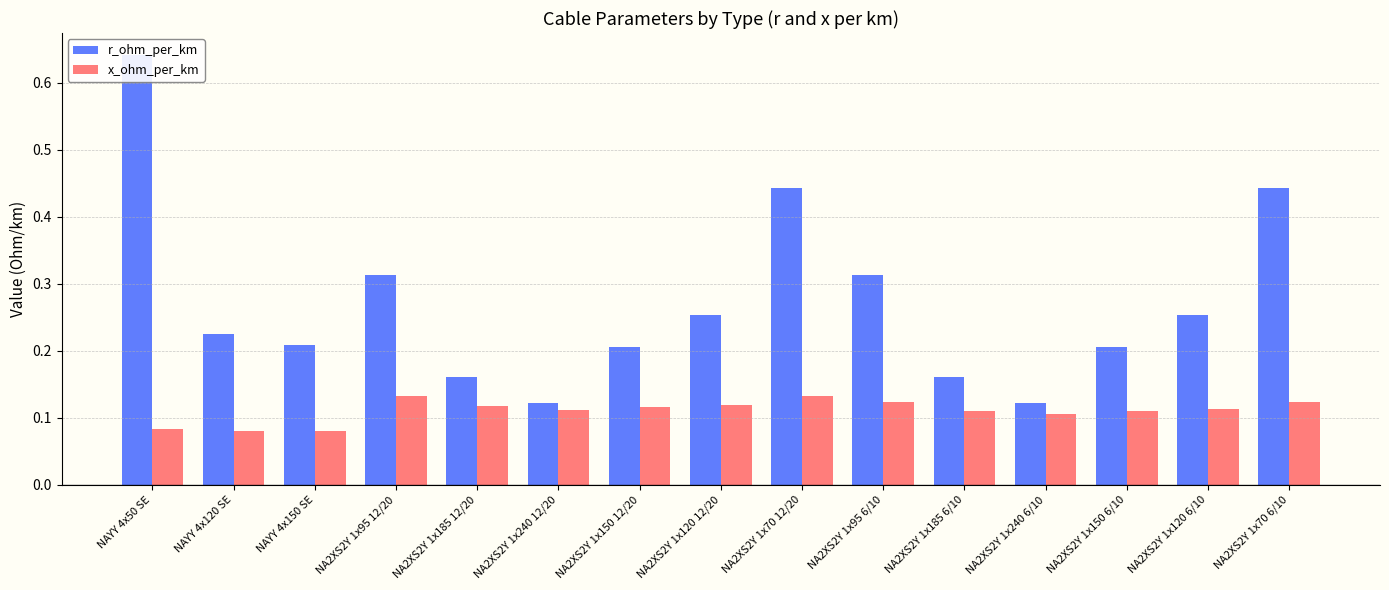

How many bars are there in total?

30